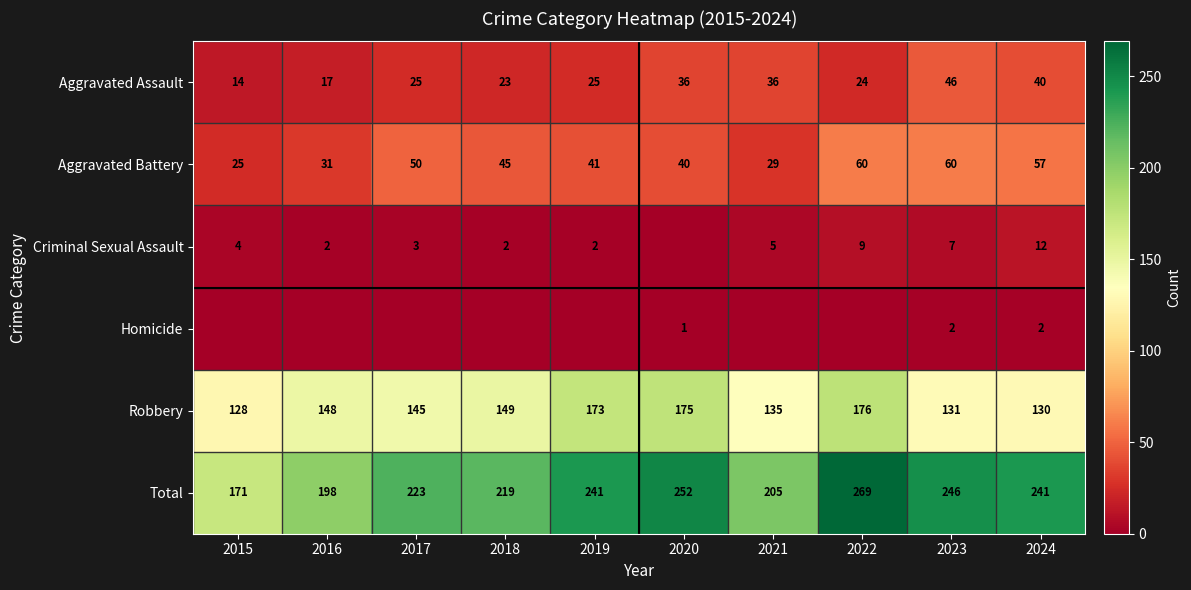

What value does the Total series have at 2016, to the nearest 5?

200